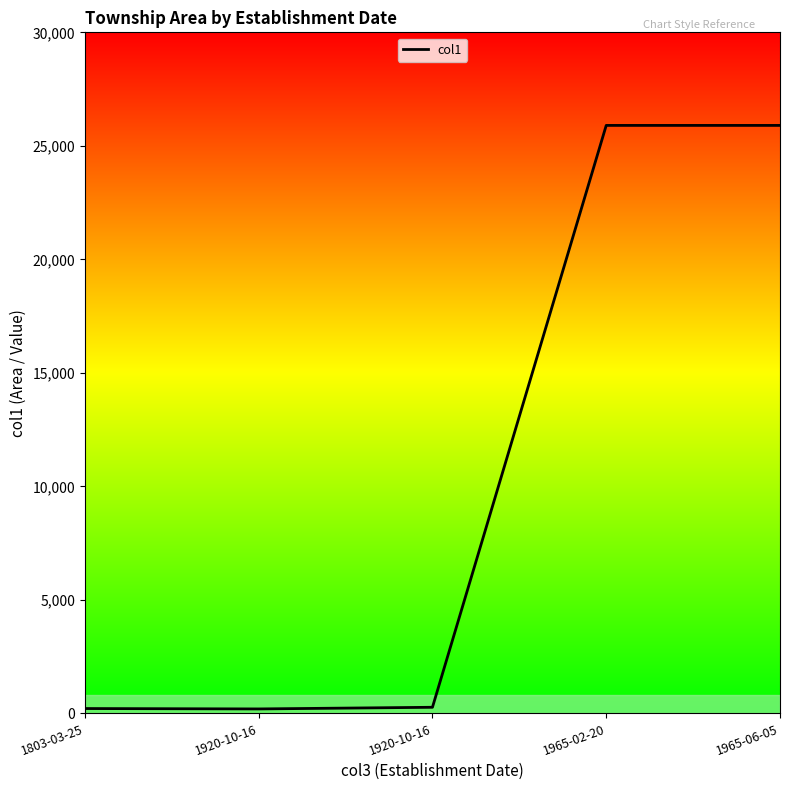

What is the sum of all values?

52475.0